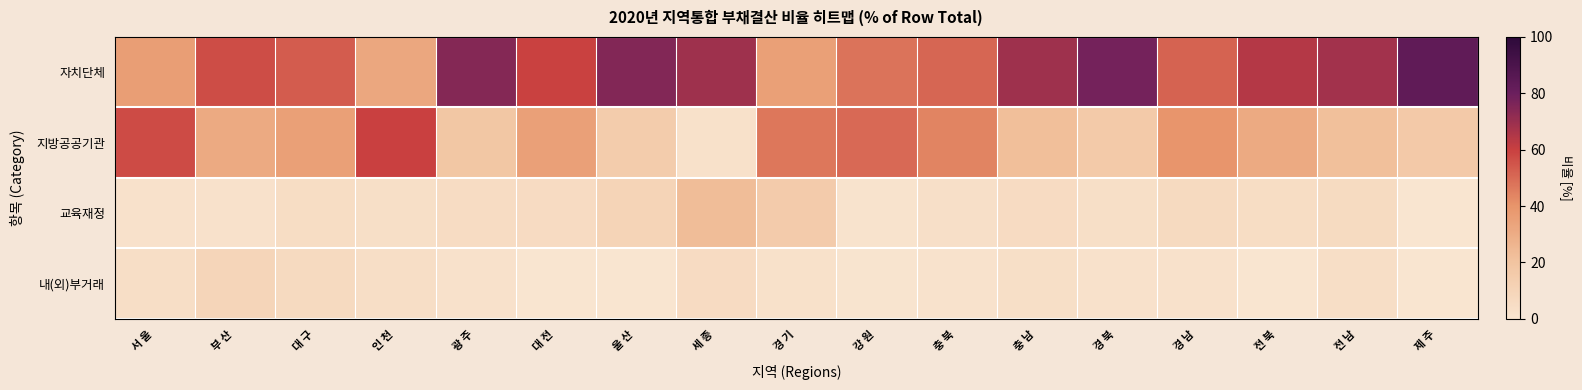

At how many categories does at least one series exceed 10?

17